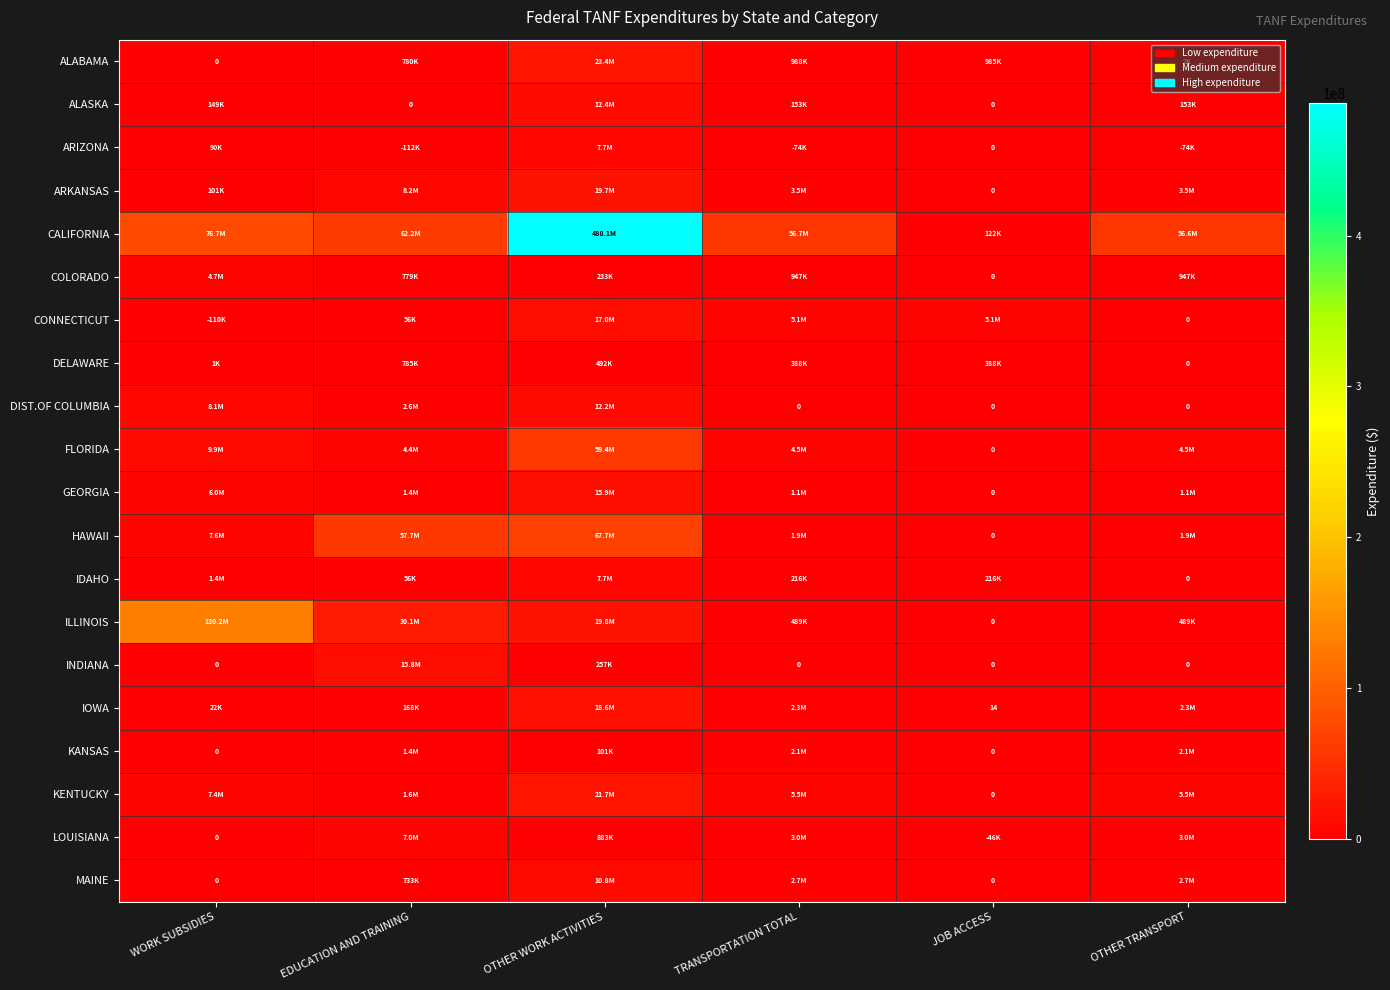

The IDAHO series shows 55694 at EDUCATION AND TRAINING. True or false?

True